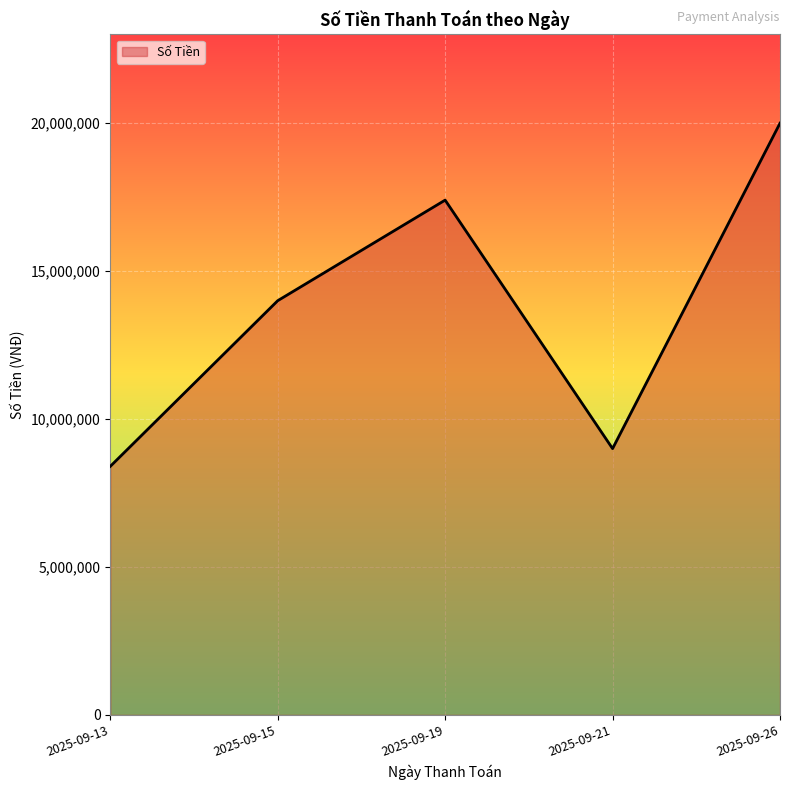

Is it true that the value at 2025-09-13 is 12280599?

False